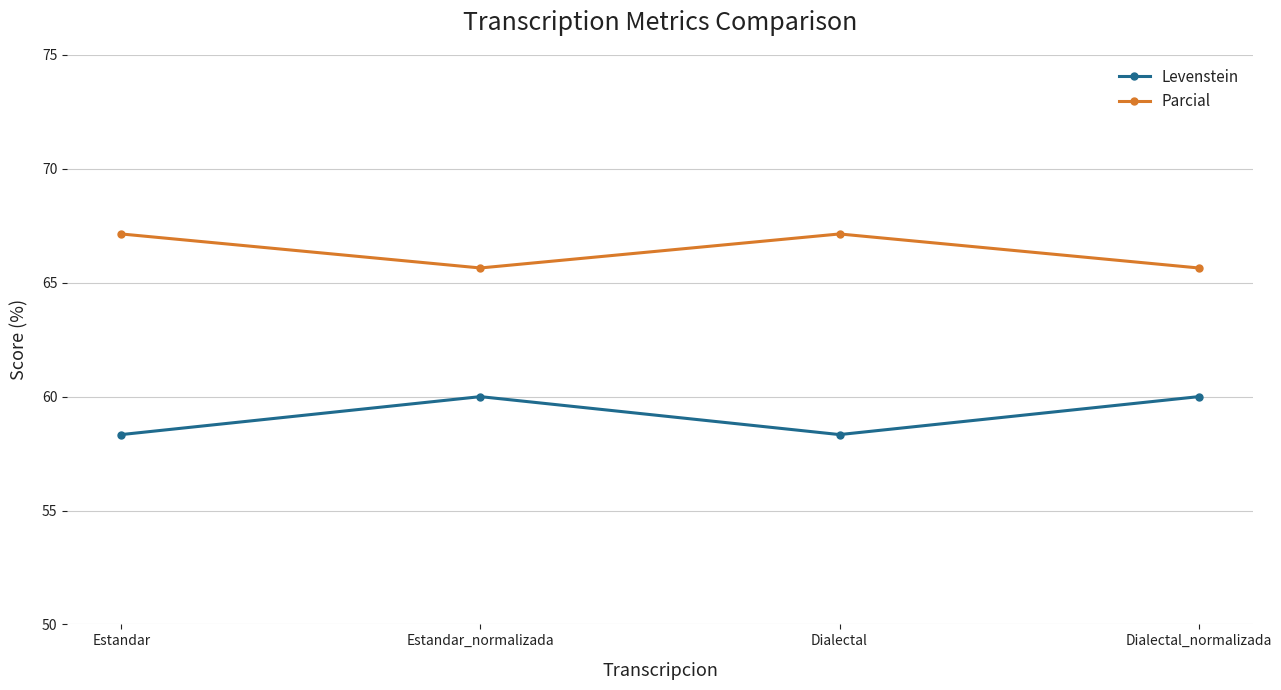

Reading left to right, list all the values displayed in this chart.

Levenstein: Estandar=58.3	Estandar_normalizada=60.0	Dialectal=58.3	Dialectal_normalizada=60.0
Parcial: Estandar=67.1	Estandar_normalizada=65.6	Dialectal=67.1	Dialectal_normalizada=65.6